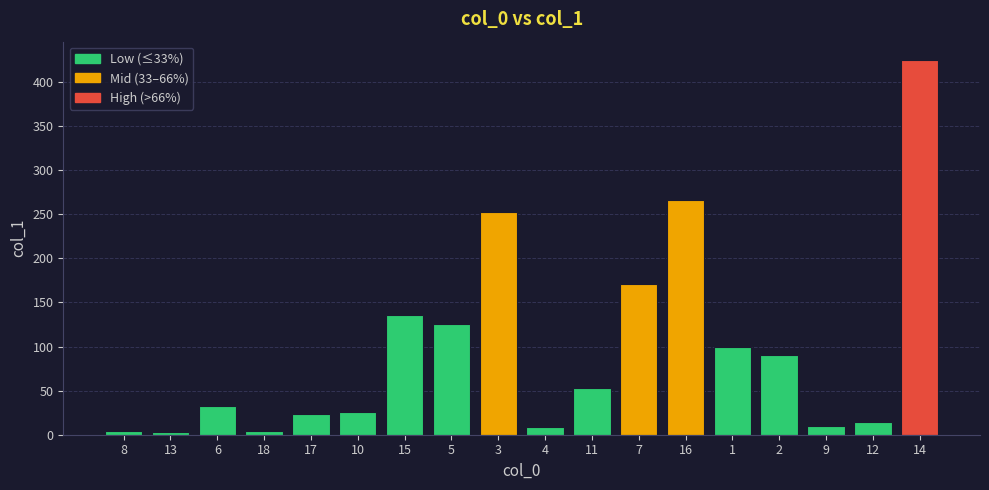

What value does the data have at 3?

252.6